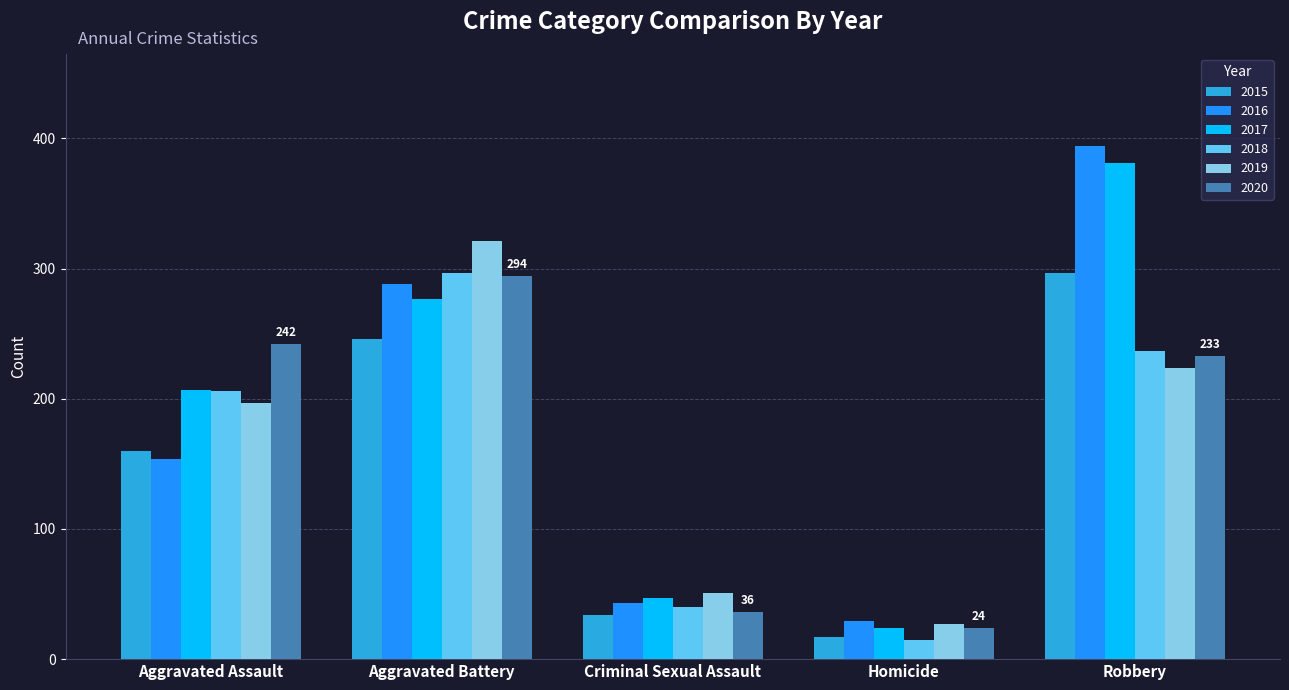

List the labels in order of 2020 value, smallest first.

Homicide, Criminal Sexual Assault, Robbery, Aggravated Assault, Aggravated Battery